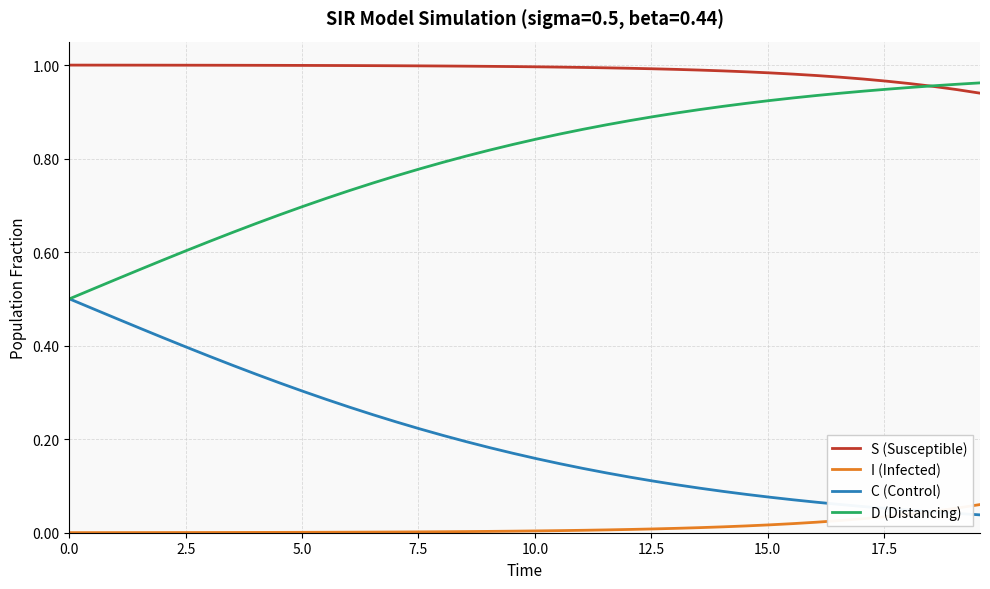

True or false: C (Control) and S (Susceptible) cross at least once.

False